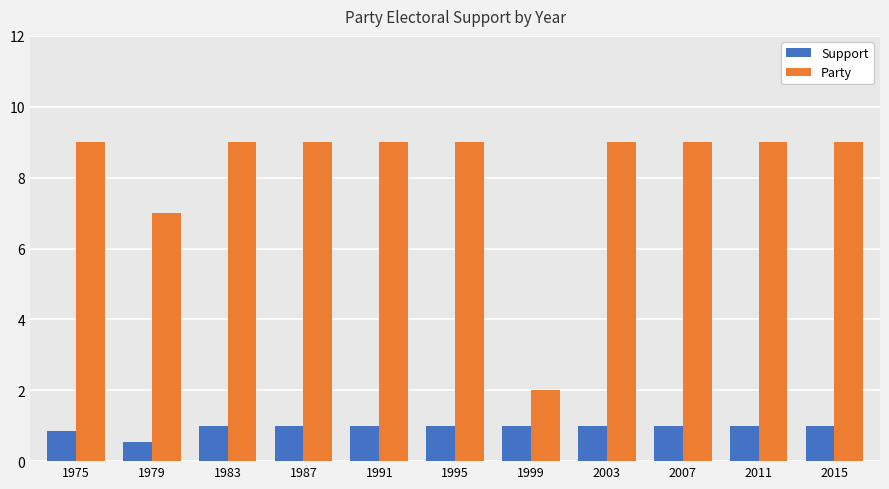

The value of Party at 1999 is 1.2. True or false?

False